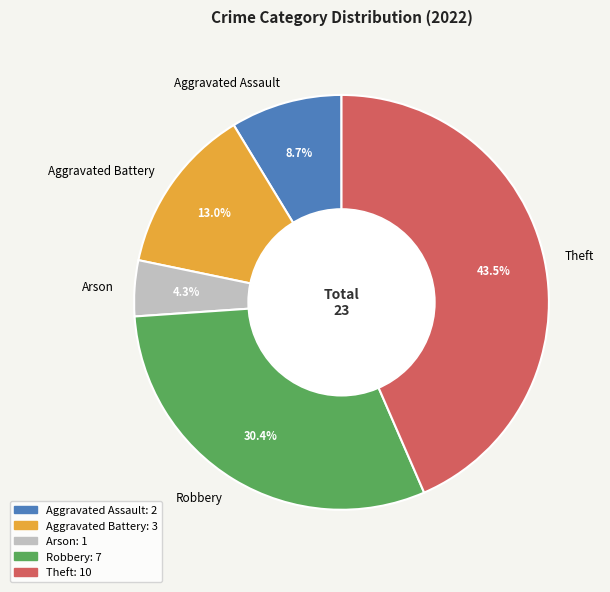

Which has a higher value, Theft or Aggravated Assault?

Theft